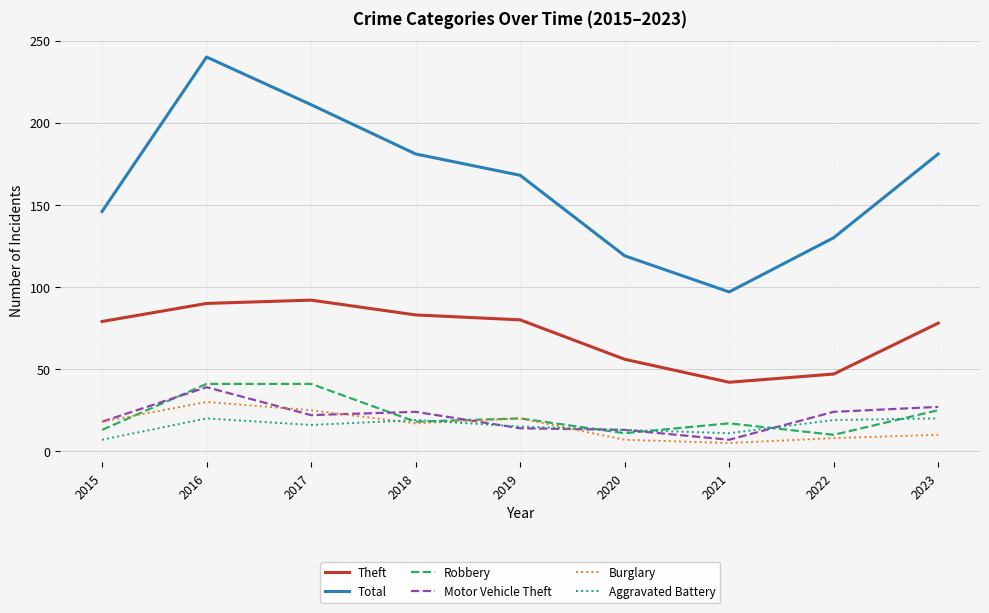

Which label corresponds to the largest value in the chart?

2016